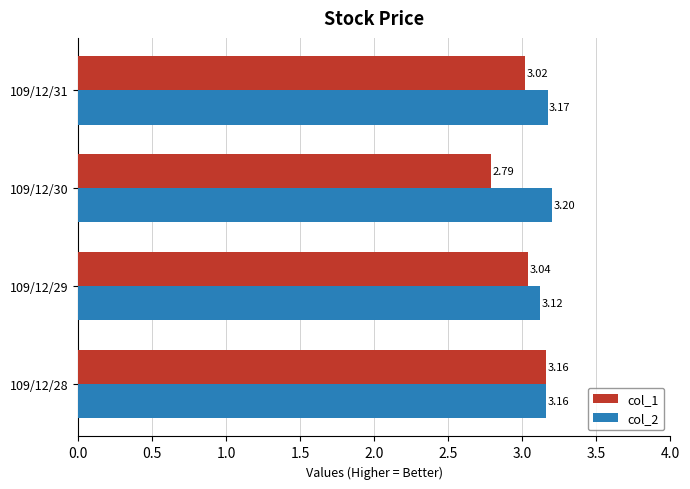

Which series has the widest spread of values?

col_1